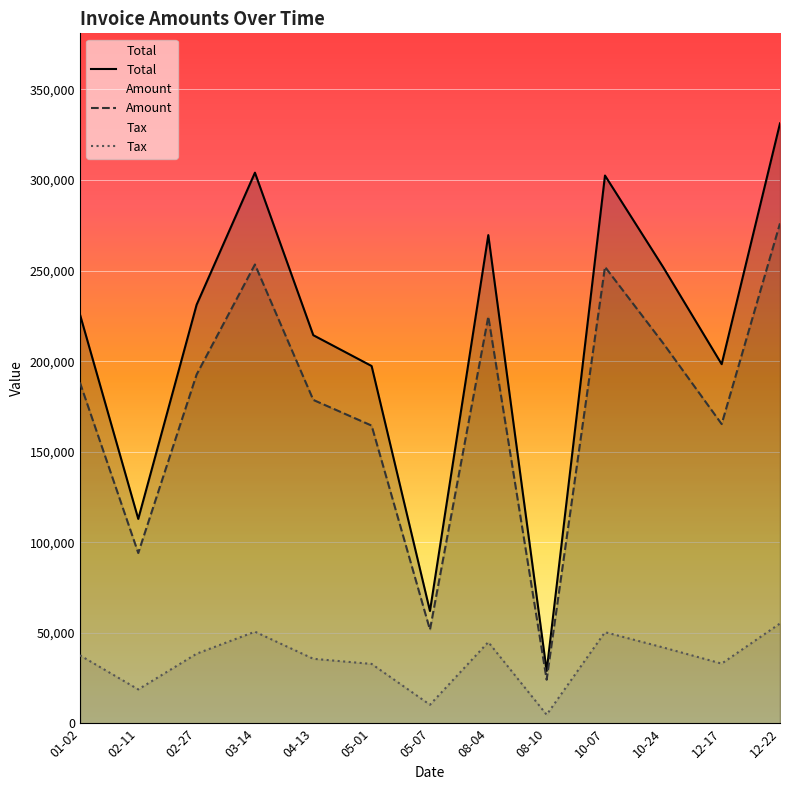

True or false: Amount and Total cross at least once.

False